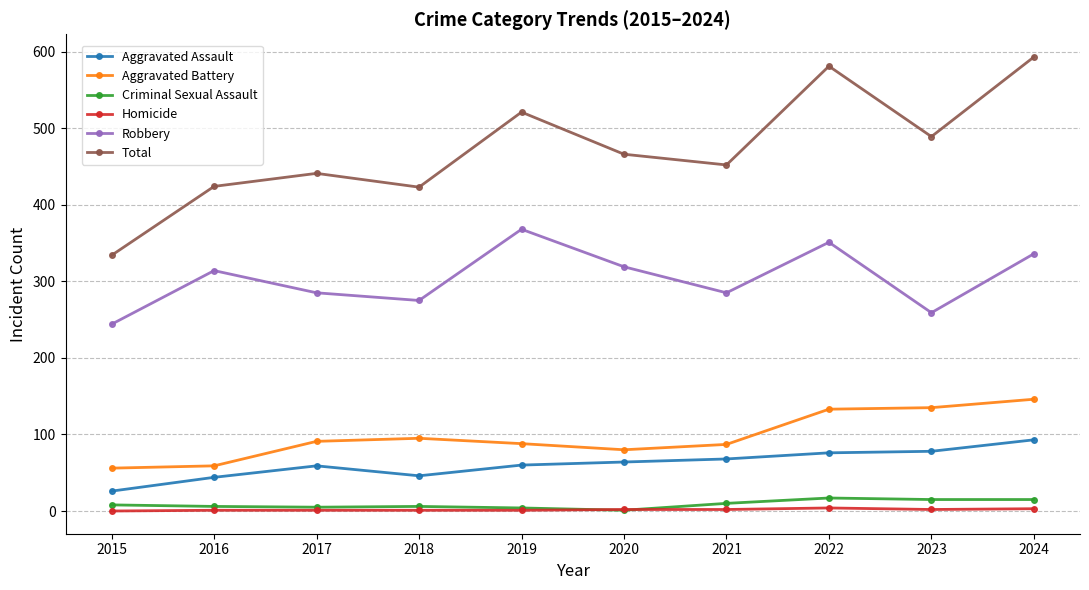

Is the value of Homicide at 2018 greater than the value of Aggravated Assault at 2016?

No